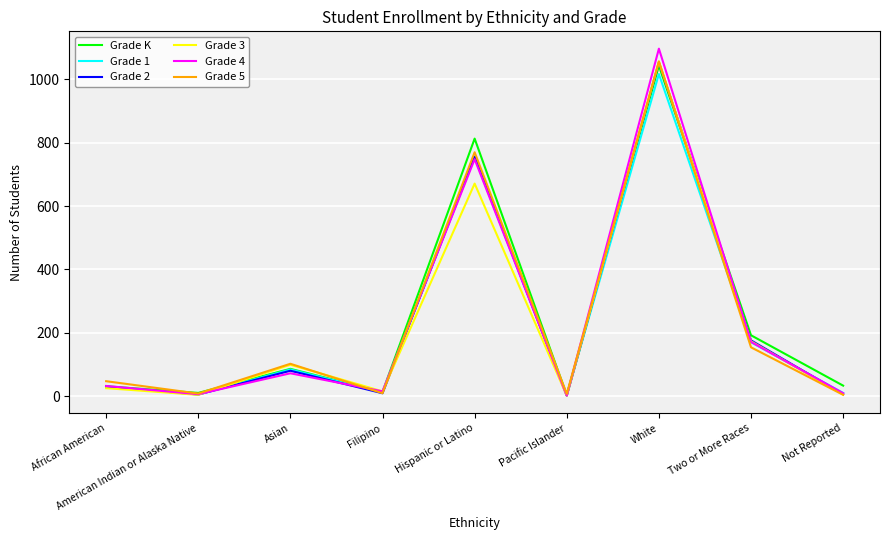

The value of Grade 5 at Hispanic or Latino is 1196. True or false?

False